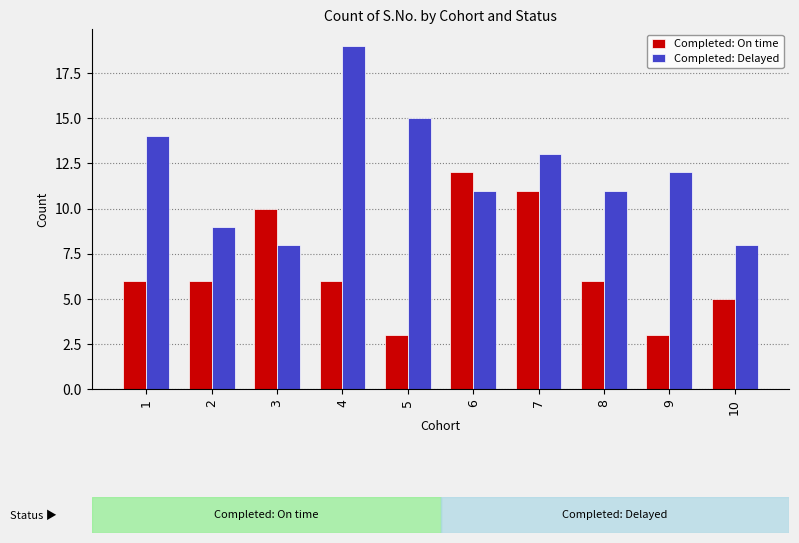

Rank the series at 10 from highest to lowest value.

Completed: Delayed, Completed: On time